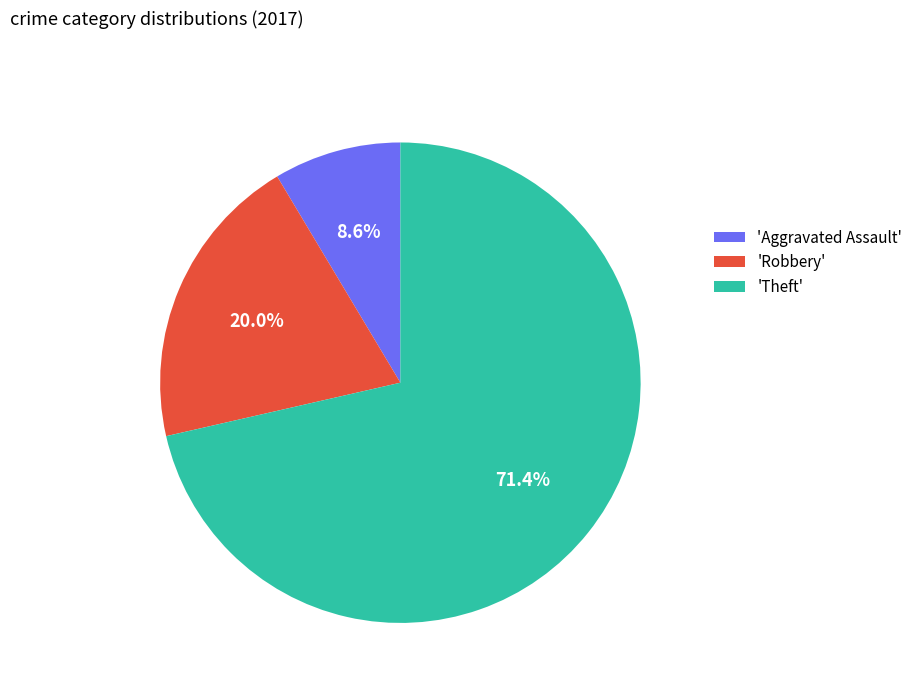

How much of the chart is everything except 'Aggravated Assault'?

91.4%